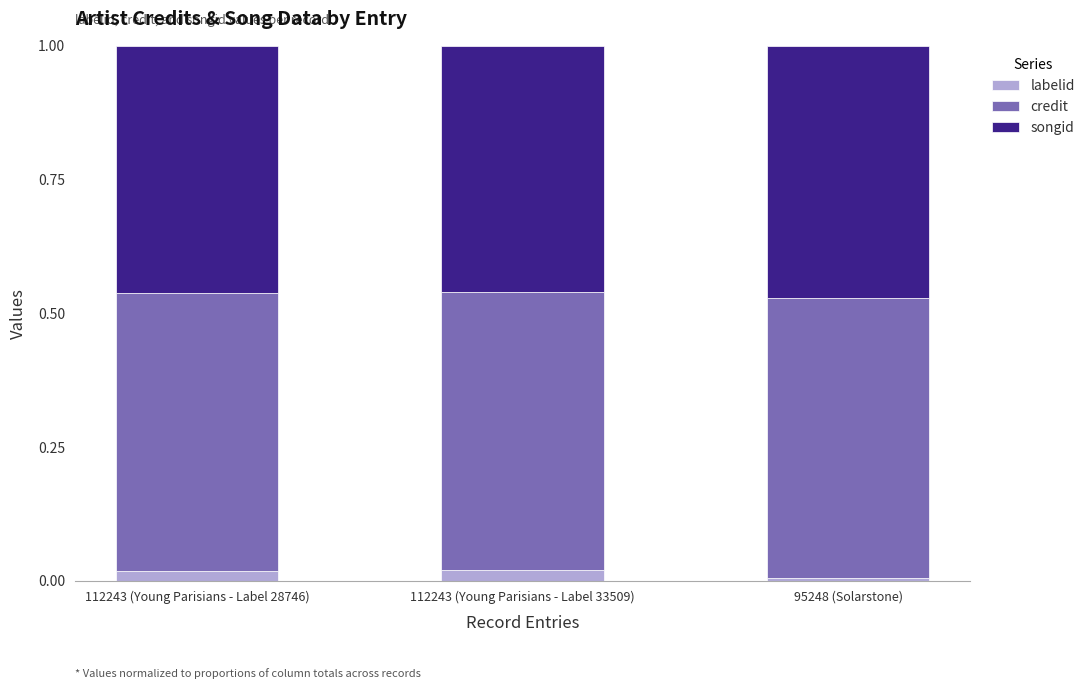

What is the total value across all series at 112243 (Young Parisians - Label 33509)?

1.0